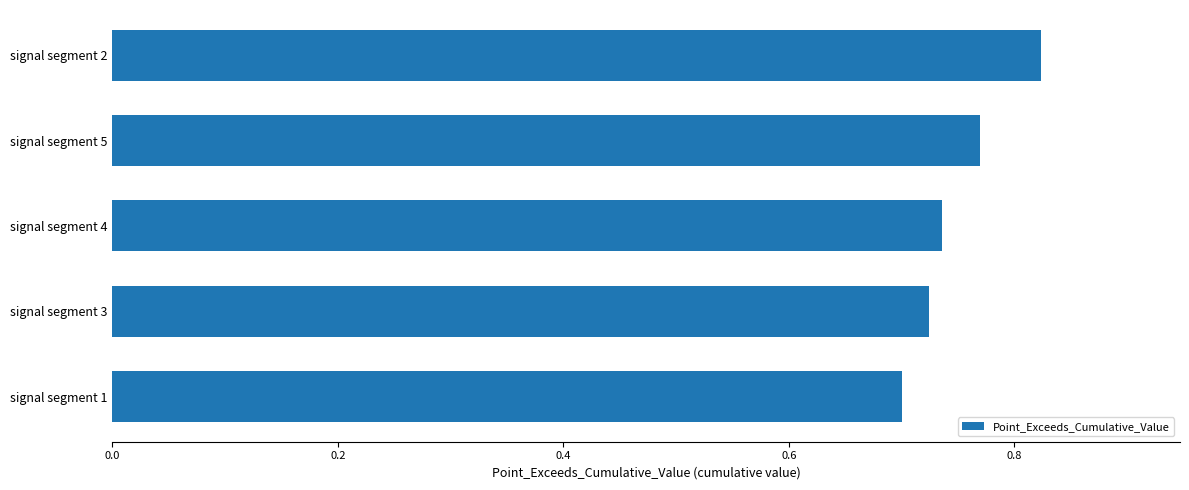

Is it true that the value at signal segment 3 is 0.5?

False